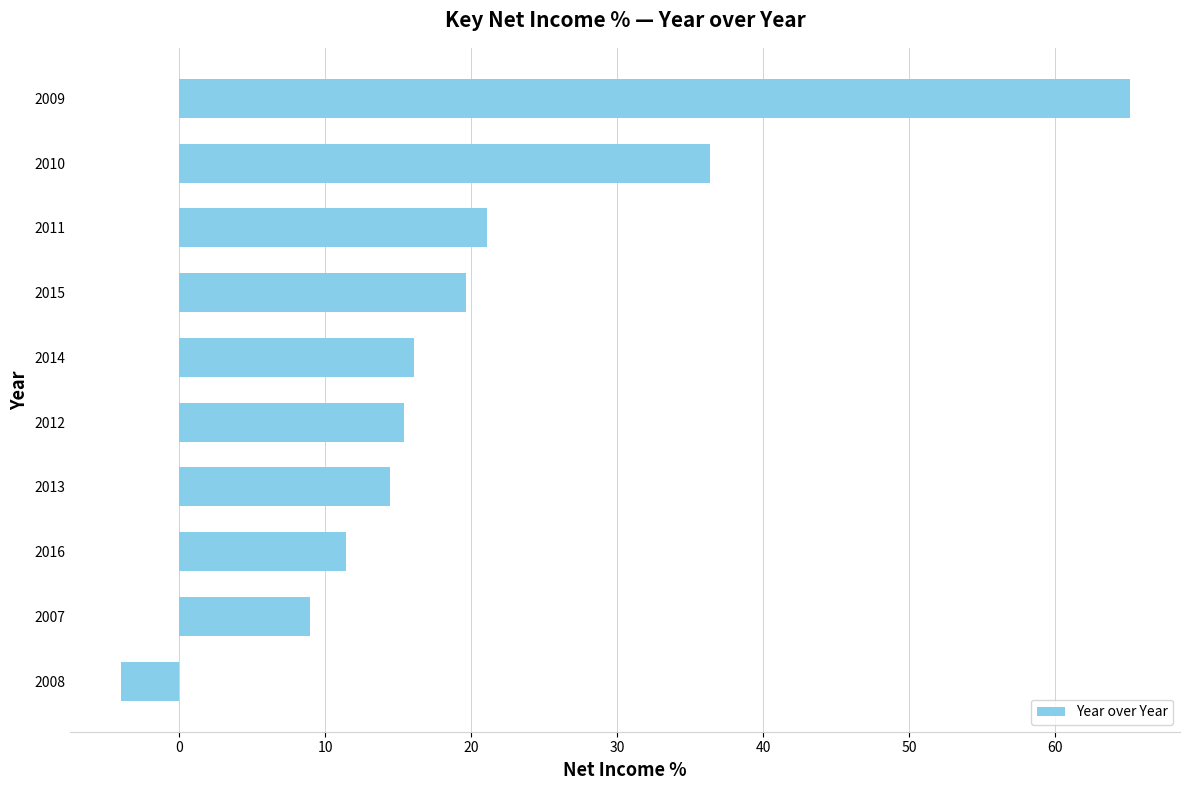

What is the difference between the values at 2007 and 2013?

5.5